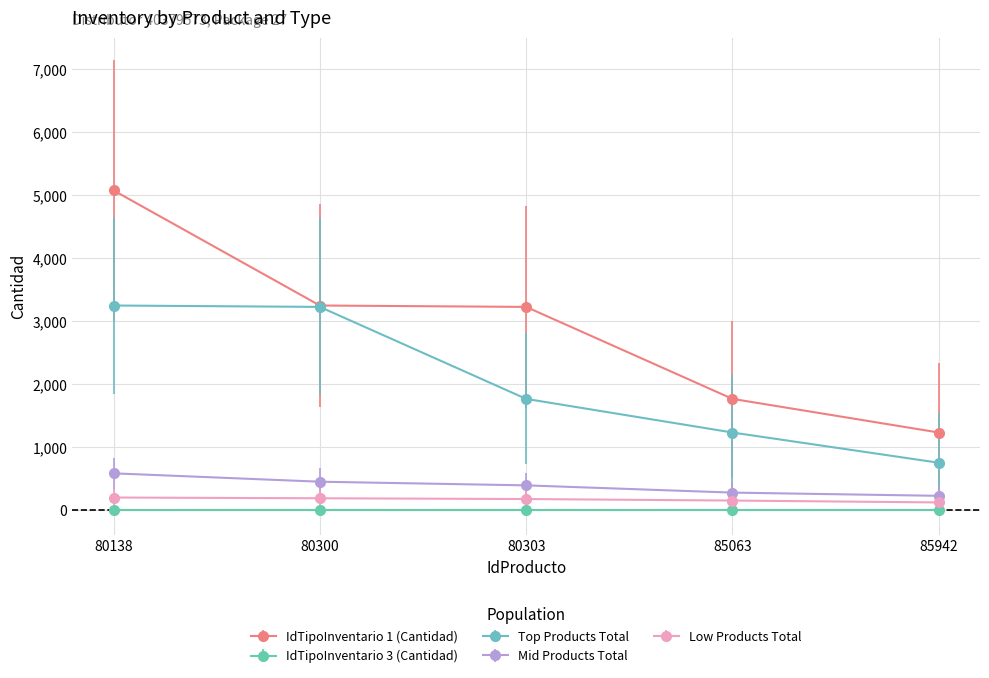

Does the chart display data point markers on the line(s)?

Yes